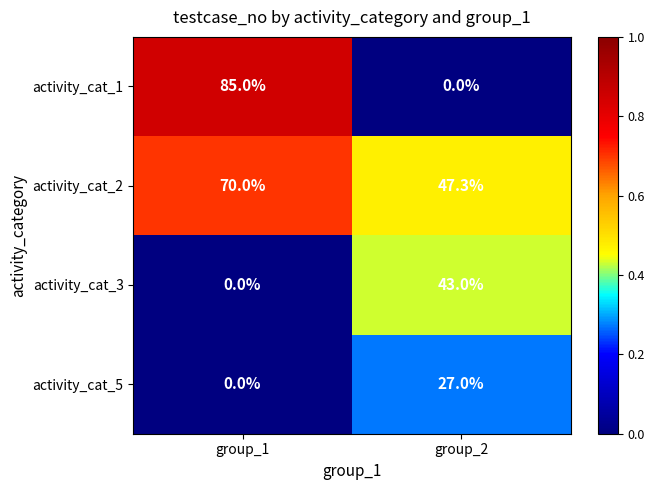

Reading right to left, extract all data points from this chart.

activity_cat_1: 0.0	85.0
activity_cat_2: 47.3	70.0
activity_cat_3: 43.0	0.0
activity_cat_5: 27.0	0.0